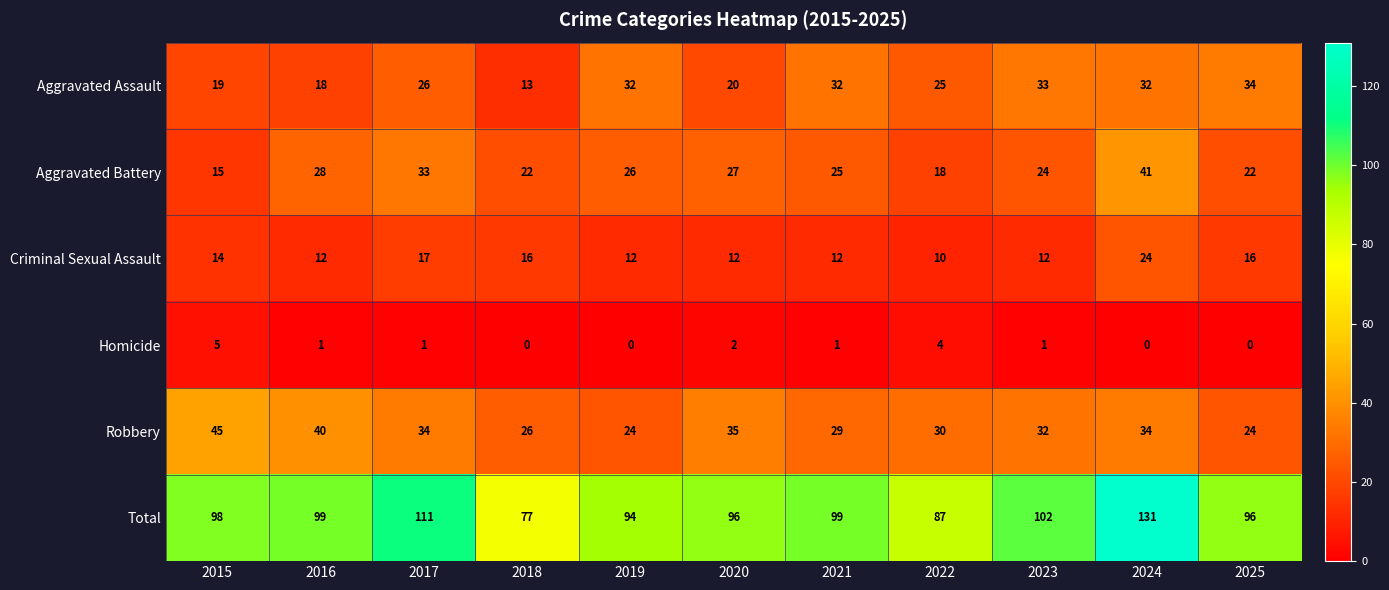

At which category is the sum across all series the highest?

2024